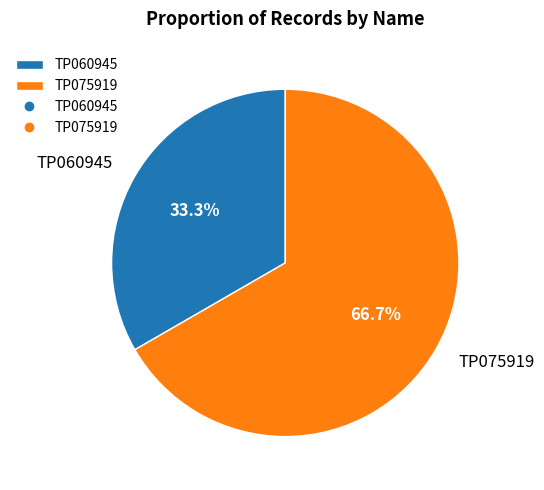

Is it true that TP060945 is 33% of the pie?

True